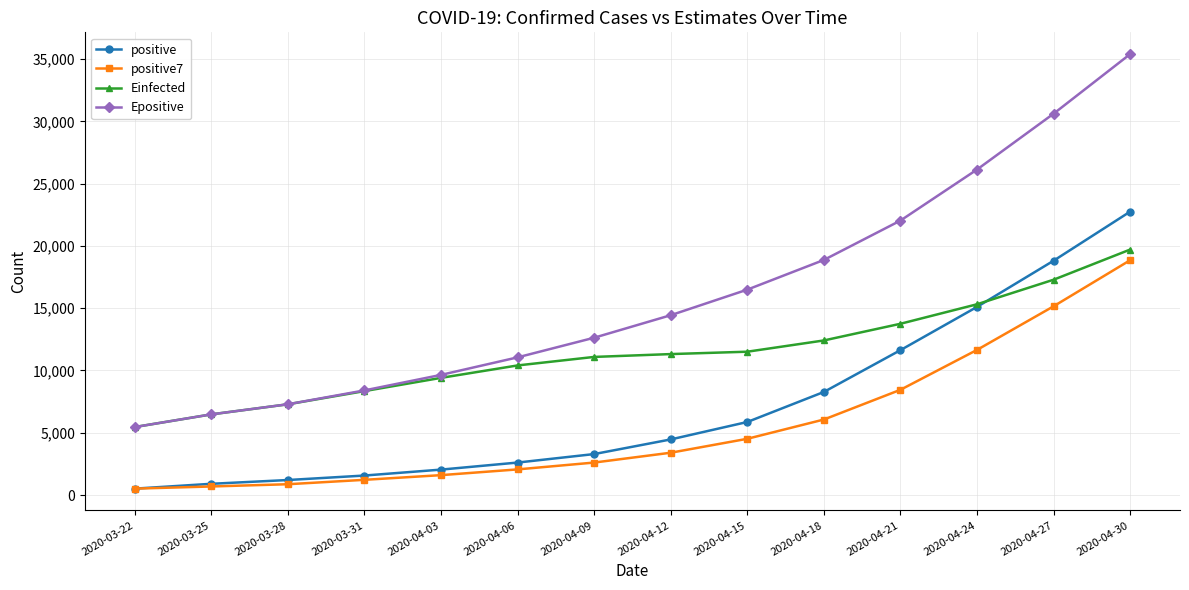

What is the highest value of the positive7 series?

18852.3